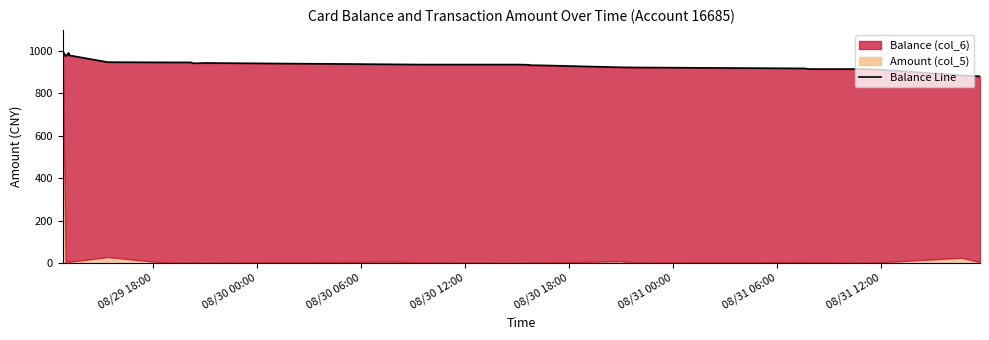

Which has a higher value, 2014/08/30 16:36:10 or 2014/08/30 20:57:42?

2014/08/30 16:36:10